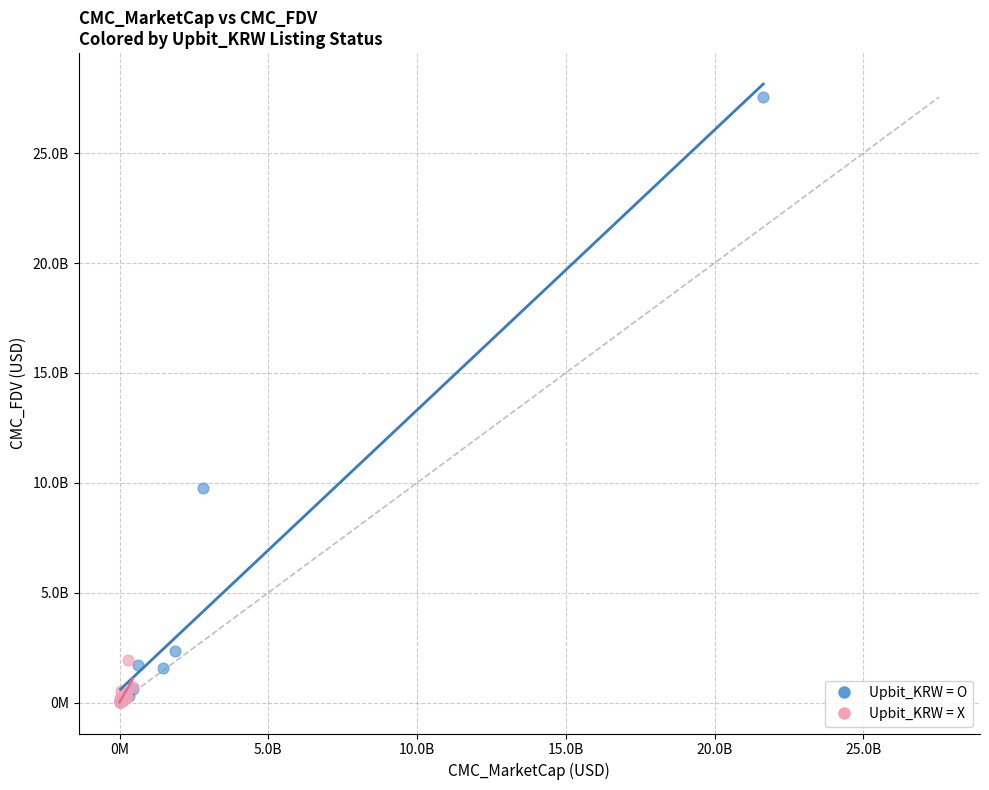

What are all the series names shown in the legend?

Upbit_KRW = O, Upbit_KRW = X